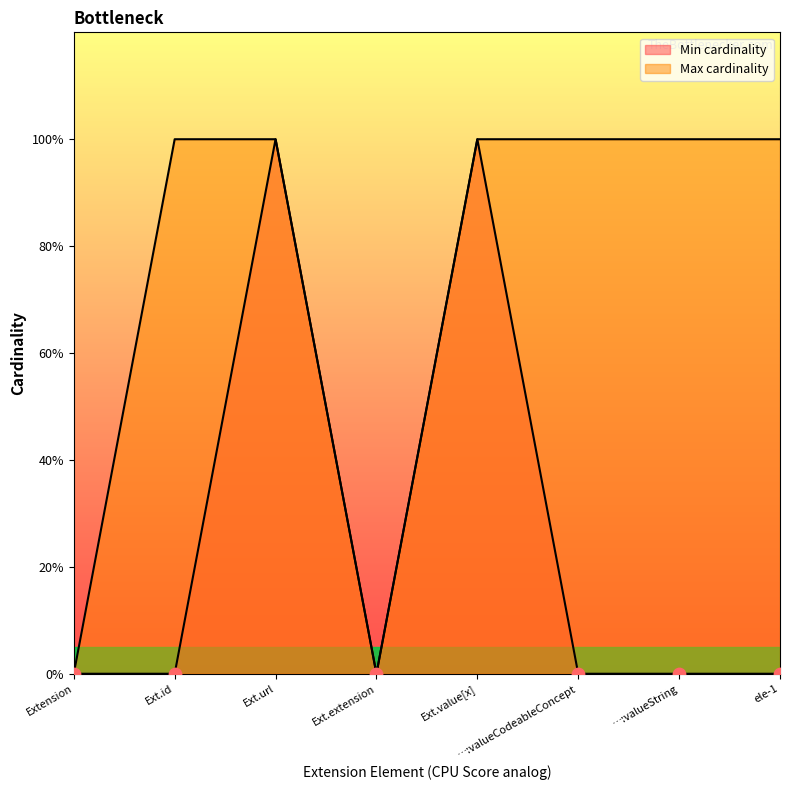

What are all the series names shown in the legend?

Min cardinality, Max cardinality